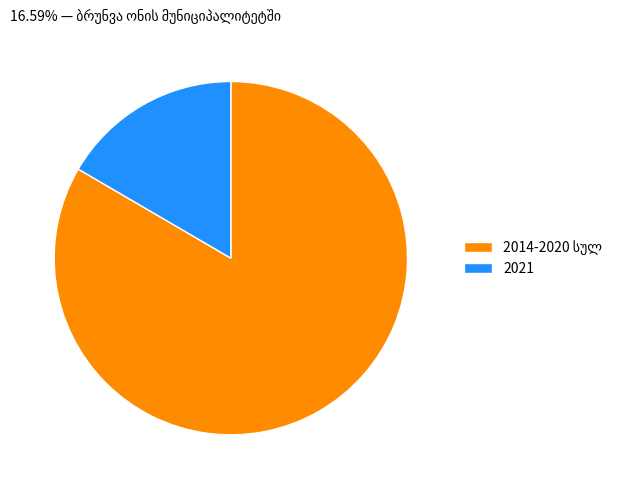

Which category has the smallest portion of the pie?

2021